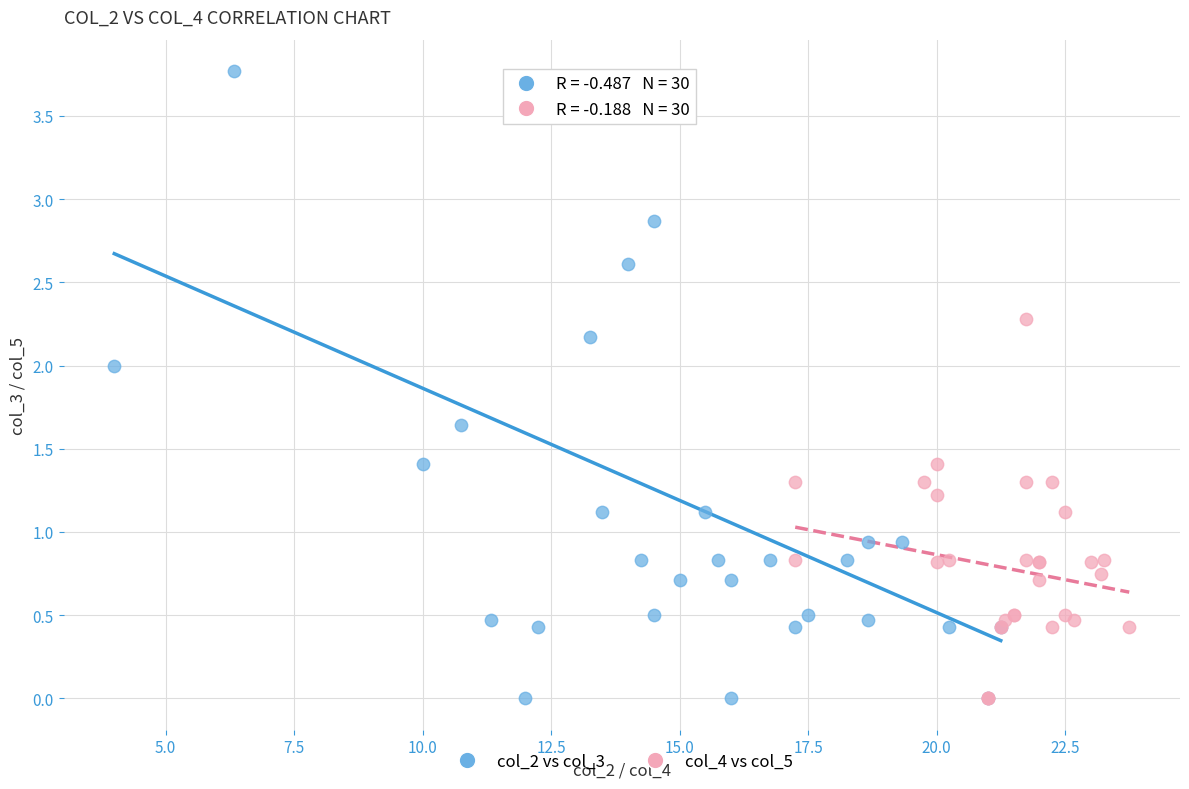

Which series reaches the maximum Y coordinate?

col_2 vs col_3